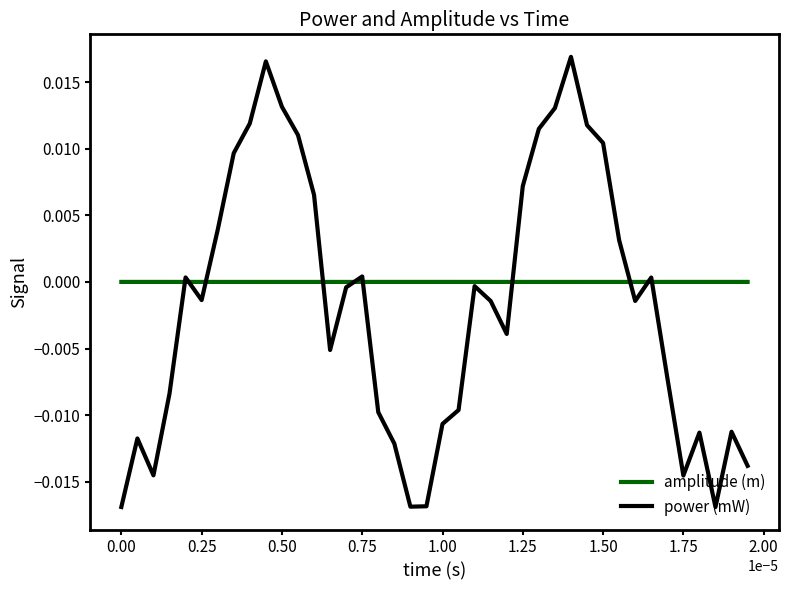

Which series has the largest total across all categories?

amplitude (m)